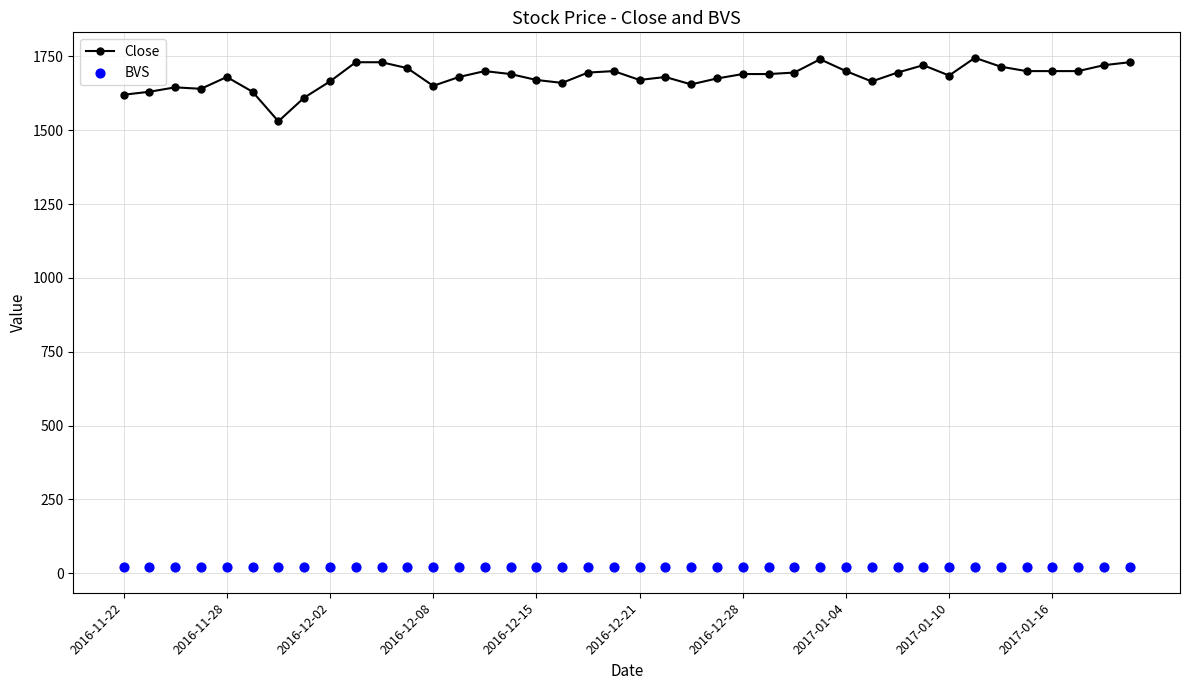

At how many categories does at least one series exceed 1559?

39